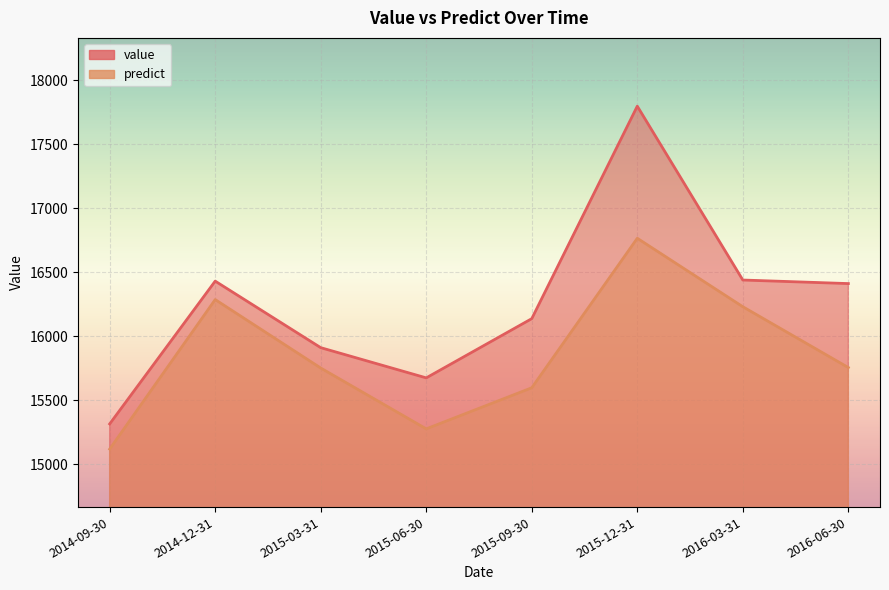

What are all the series names shown in the legend?

value, predict